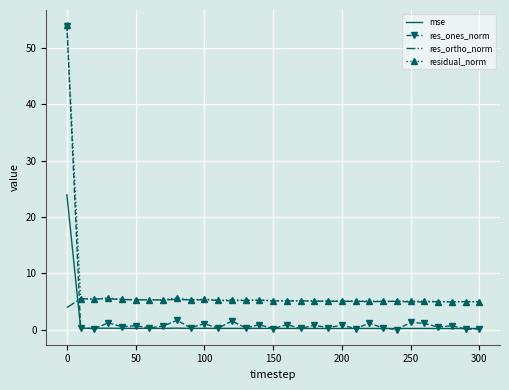

List the series in order of their overall mean, lowest first.

mse, res_ones_norm, res_ortho_norm, residual_norm